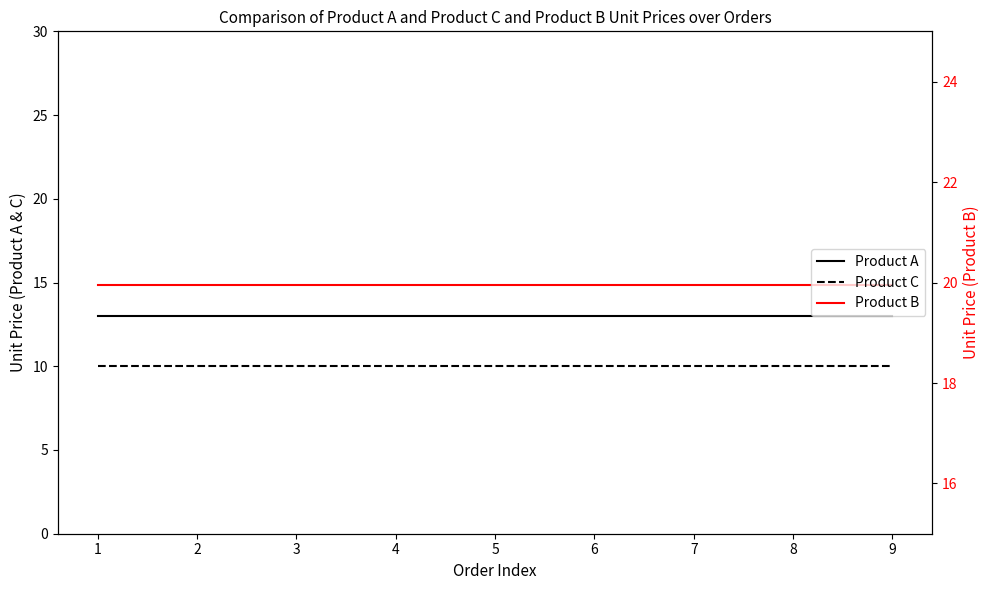

What are all the series names shown in the legend?

Product A, Product C, Product B